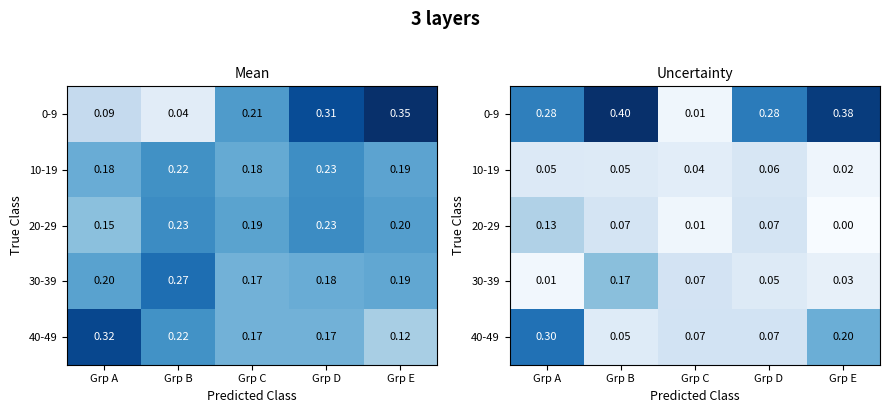

What is the highest value of the 40-49 series?

0.3